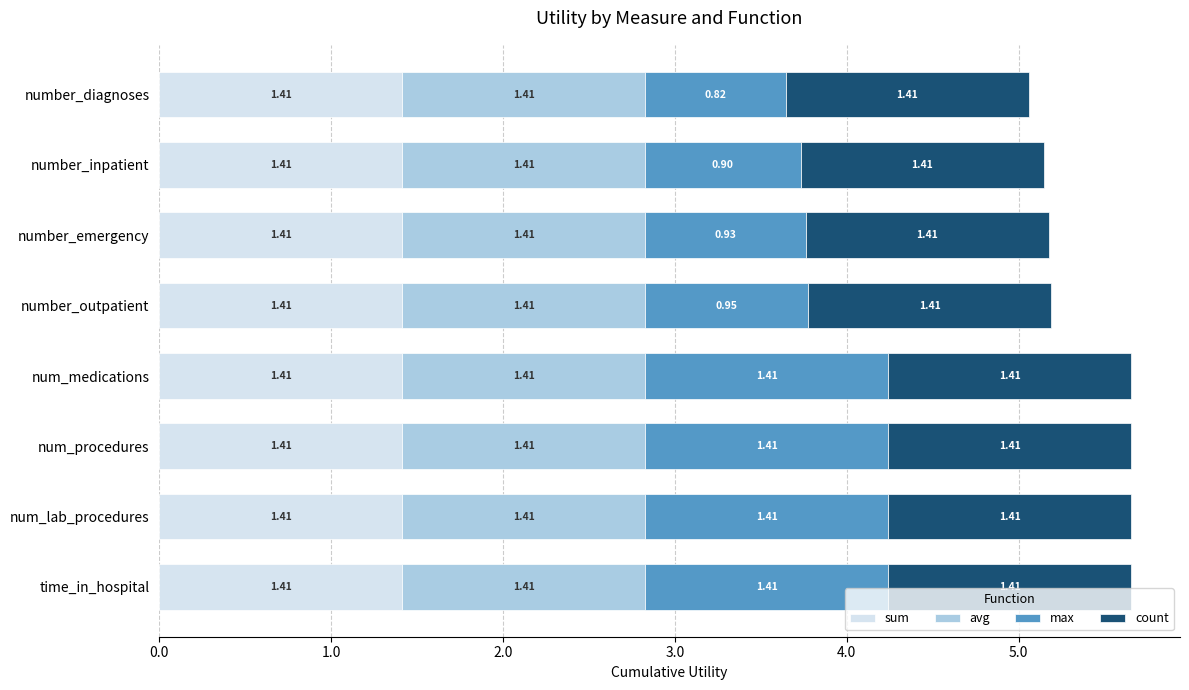

What is the sum of the sum values at num_lab_procedures and number_outpatient?

2.8